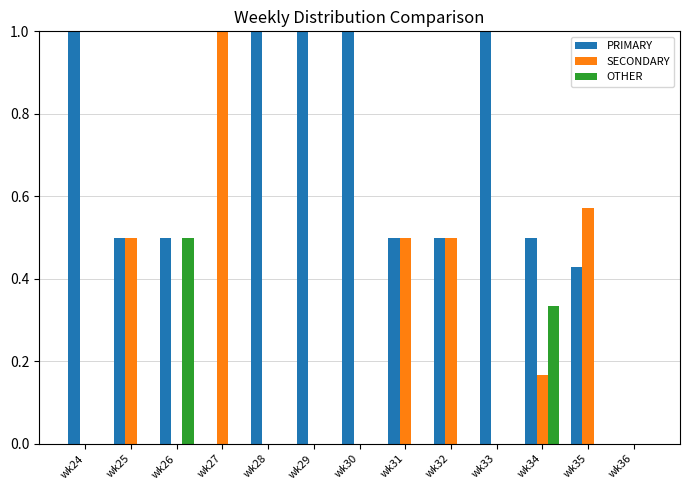

What is the maximum value shown in the chart?

1.0